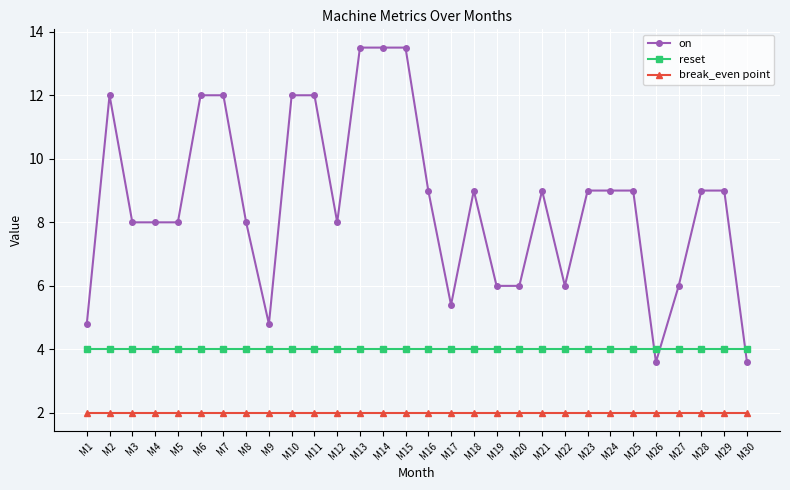

What is the total value across all series at M28?

15.0